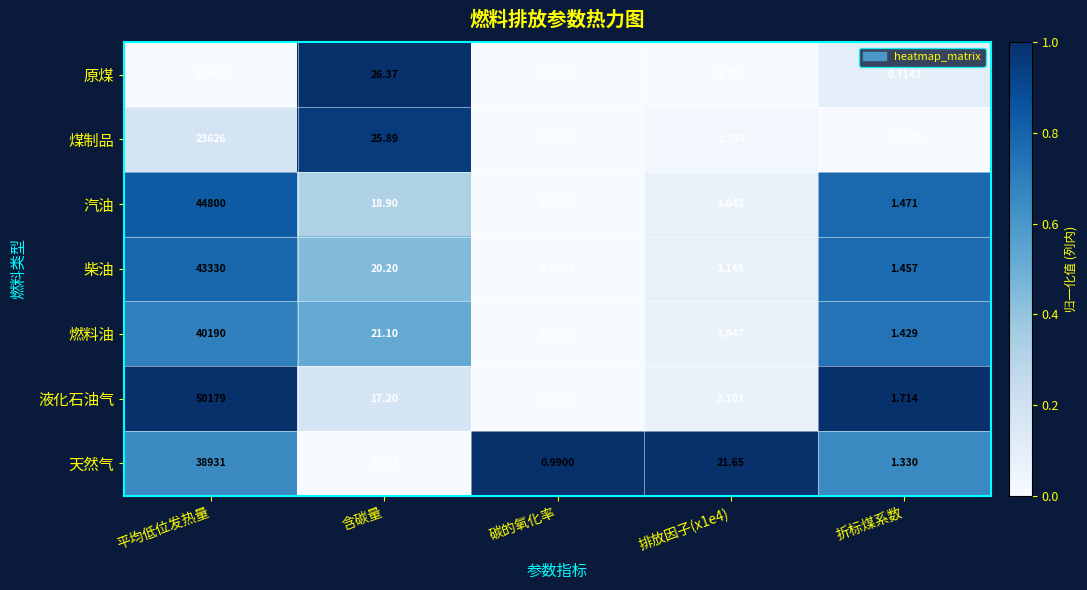

Is the value of 汽油 at 平均低位发热量 greater than the value of 柴油 at 碳的氧化率?

Yes